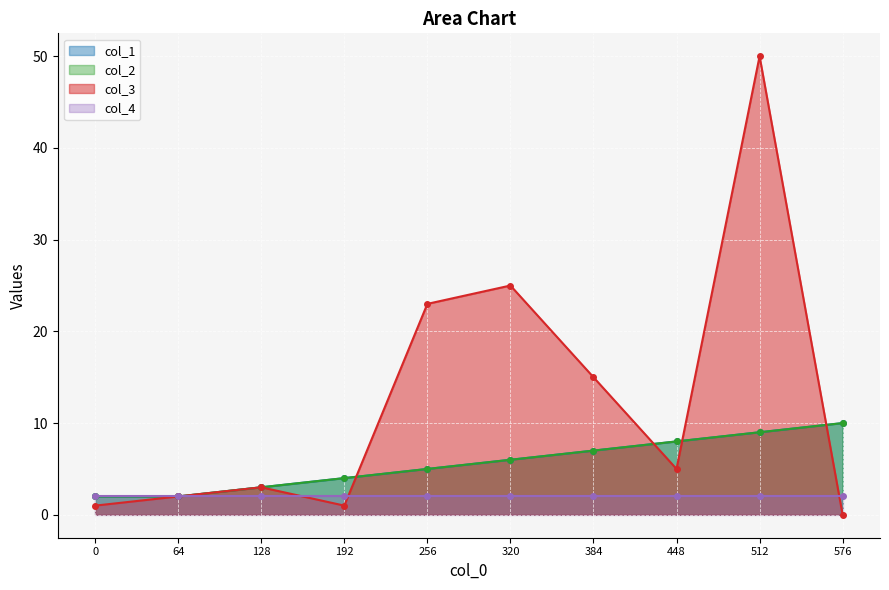

Where do col_1 and col_3 first cross each other?

192 and 256